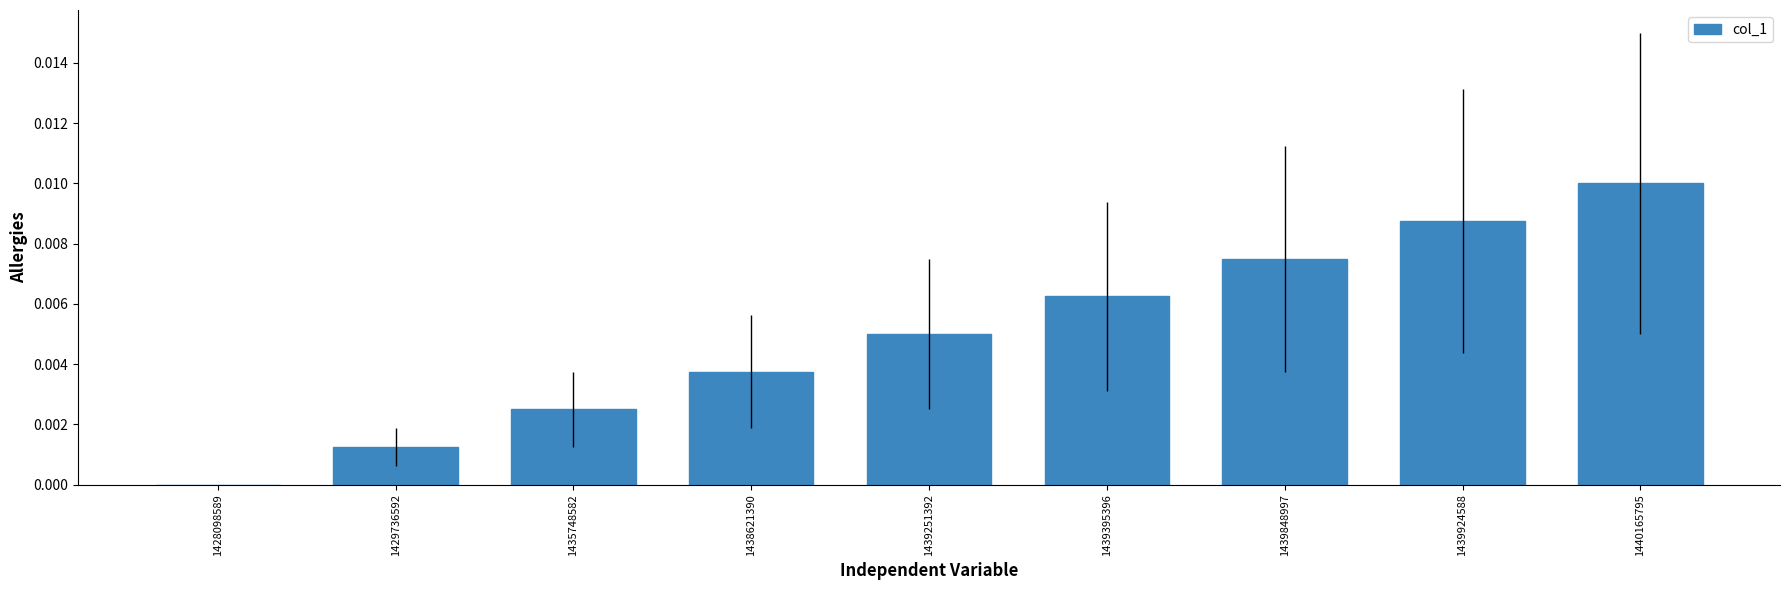

The chart shows a value of 0.0 at 1439251392. True or false?

True